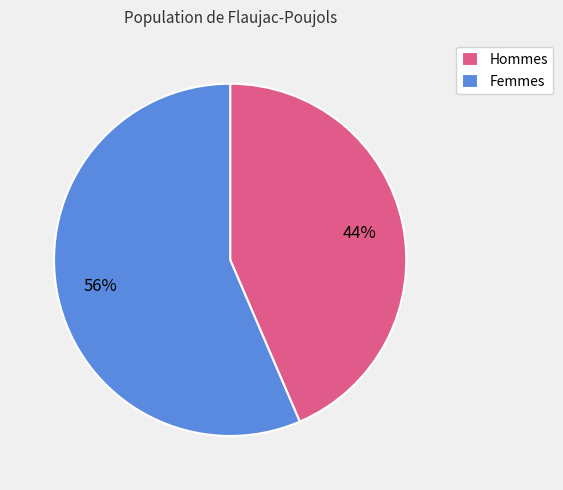

To the nearest percent, what percentage of the pie is Hommes?

44%